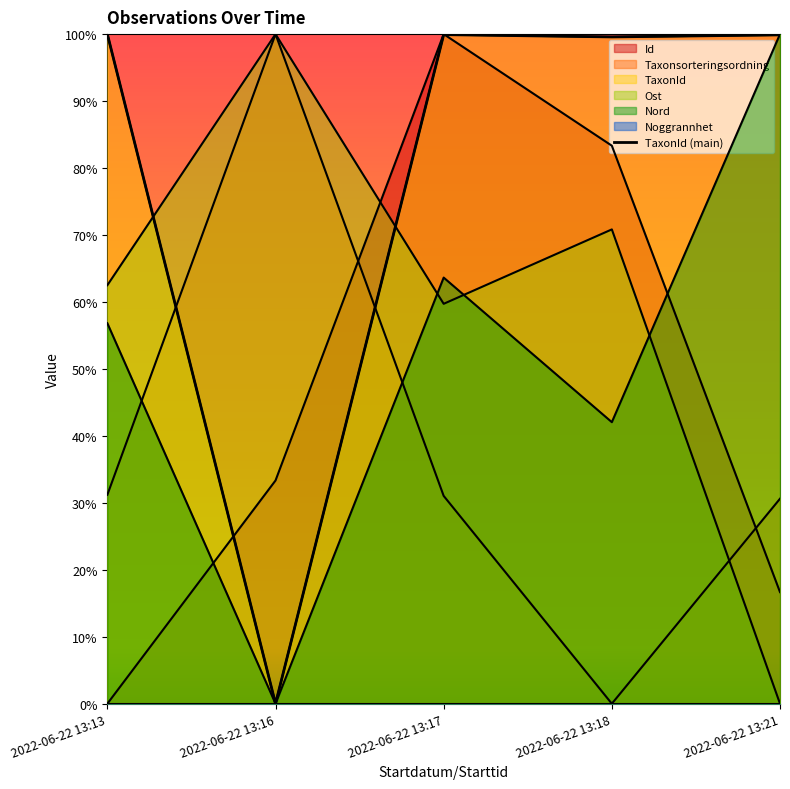

Does the chart display data point markers on the line(s)?

No